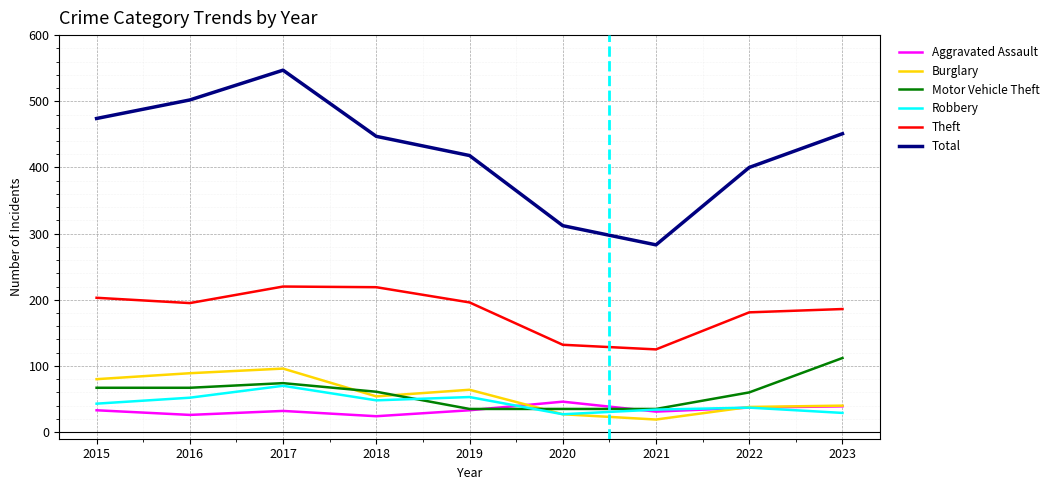

Which series has the widest spread of values?

Total